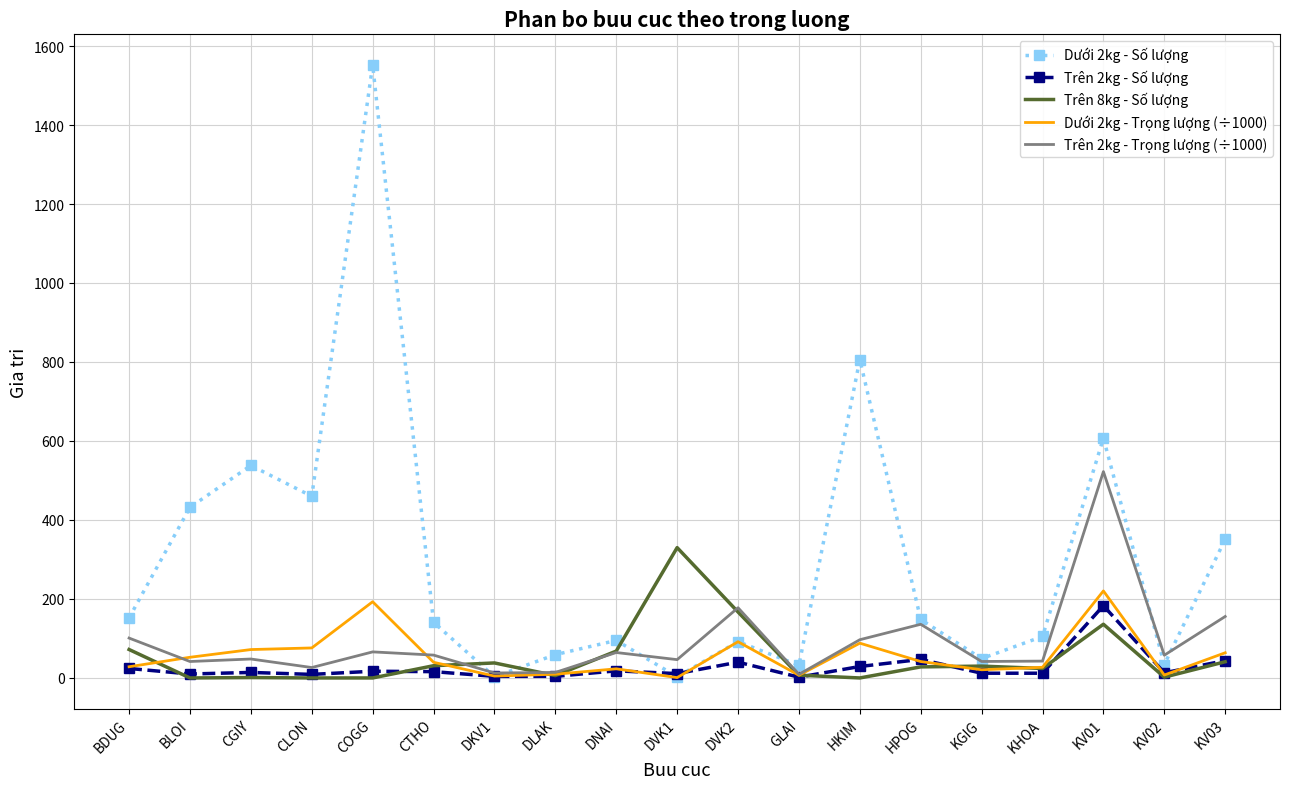

Where is the first local minimum for Dưới 2kg - Số lượng?

CLON